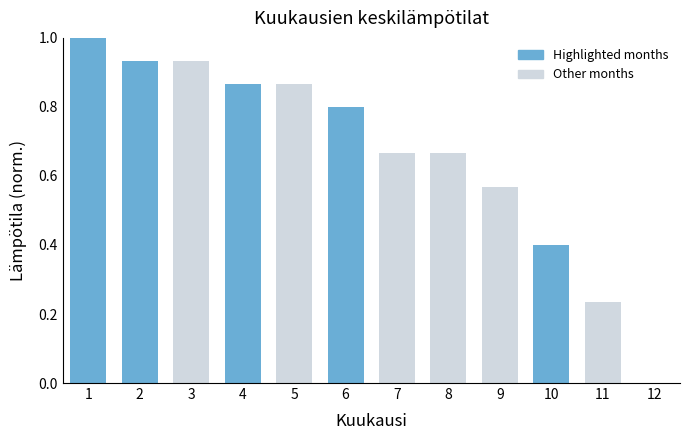

What is the maximum value shown in the chart?

1.0